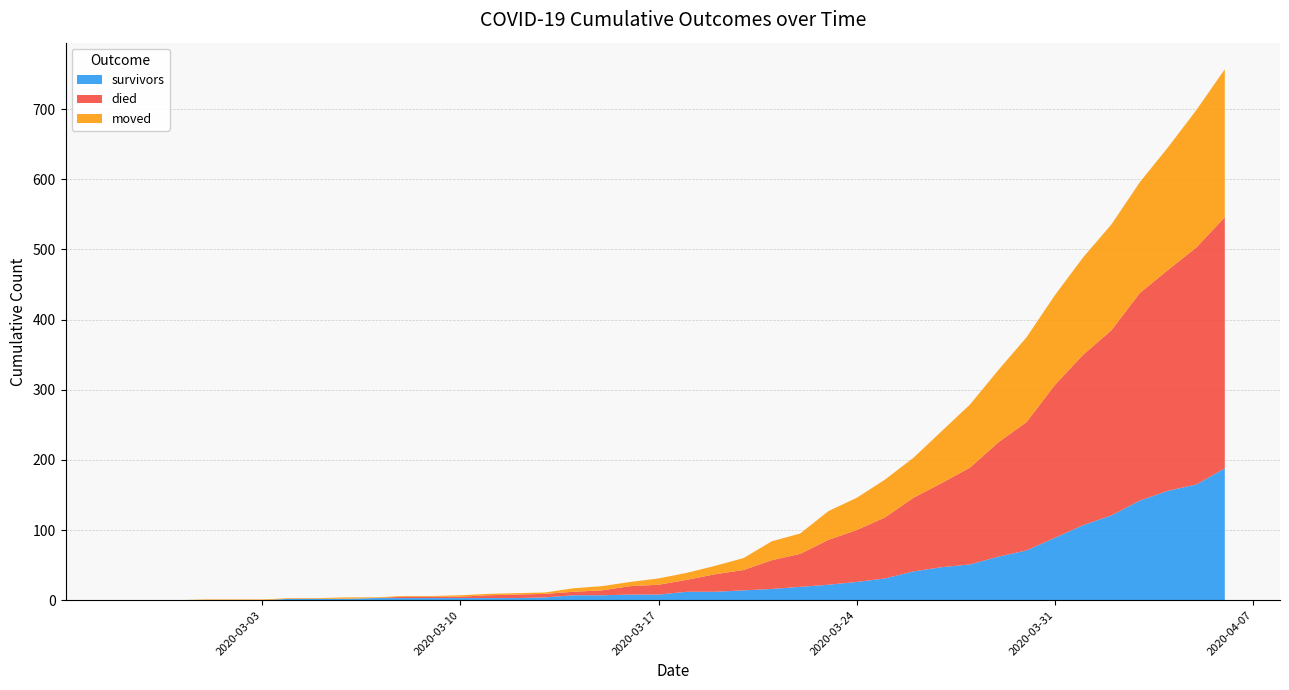

Reading right to left, transcribe all the data shown in this chart.

survivors: 2020-04-06=188	2020-04-05=165	2020-04-04=156	2020-04-03=142	2020-04-02=121	2020-04-01=107	2020-03-31=89	2020-03-30=71	2020-03-29=62	2020-03-28=51	2020-03-27=47	2020-03-26=41	2020-03-25=31	2020-03-24=26	2020-03-23=22	2020-03-22=19	2020-03-21=16	2020-03-20=14	2020-03-19=12	2020-03-18=12	2020-03-17=8	2020-03-16=8	2020-03-15=7	2020-03-14=7	2020-03-13=4	2020-03-12=3	2020-03-11=3	2020-03-10=3	2020-03-09=3	2020-03-08=3	2020-03-07=3	2020-03-06=2	2020-03-05=2	2020-03-04=2	2020-03-03=0	2020-03-02=0	2020-03-01=0	2020-02-29=0	2020-02-28=0	2020-02-27=0
died: 2020-04-06=358	2020-04-05=338	2020-04-04=315	2020-04-03=296	2020-04-02=264	2020-04-01=243	2020-03-31=218	2020-03-30=183	2020-03-29=163	2020-03-28=138	2020-03-27=120	2020-03-26=105	2020-03-25=87	2020-03-24=74	2020-03-23=64	2020-03-22=47	2020-03-21=41	2020-03-20=29	2020-03-19=25	2020-03-18=17	2020-03-17=14	2020-03-16=12	2020-03-15=7	2020-03-14=5	2020-03-13=5	2020-03-12=5	2020-03-11=4	2020-03-10=2	2020-03-09=2	2020-03-08=2	2020-03-07=0	2020-03-06=0	2020-03-05=0	2020-03-04=0	2020-03-03=0	2020-03-02=0	2020-03-01=0	2020-02-29=0	2020-02-28=0	2020-02-27=0
moved: 2020-04-06=211	2020-04-05=196	2020-04-04=175	2020-04-03=158	2020-04-02=151	2020-04-01=139	2020-03-31=128	2020-03-30=121	2020-03-29=103	2020-03-28=90	2020-03-27=74	2020-03-26=57	2020-03-25=54	2020-03-24=46	2020-03-23=41	2020-03-22=29	2020-03-21=27	2020-03-20=17	2020-03-19=12	2020-03-18=10	2020-03-17=9	2020-03-16=6	2020-03-15=6	2020-03-14=5	2020-03-13=2	2020-03-12=2	2020-03-11=2	2020-03-10=2	2020-03-09=1	2020-03-08=1	2020-03-07=1	2020-03-06=2	2020-03-05=1	2020-03-04=1	2020-03-03=1	2020-03-02=1	2020-03-01=1	2020-02-29=0	2020-02-28=0	2020-02-27=0